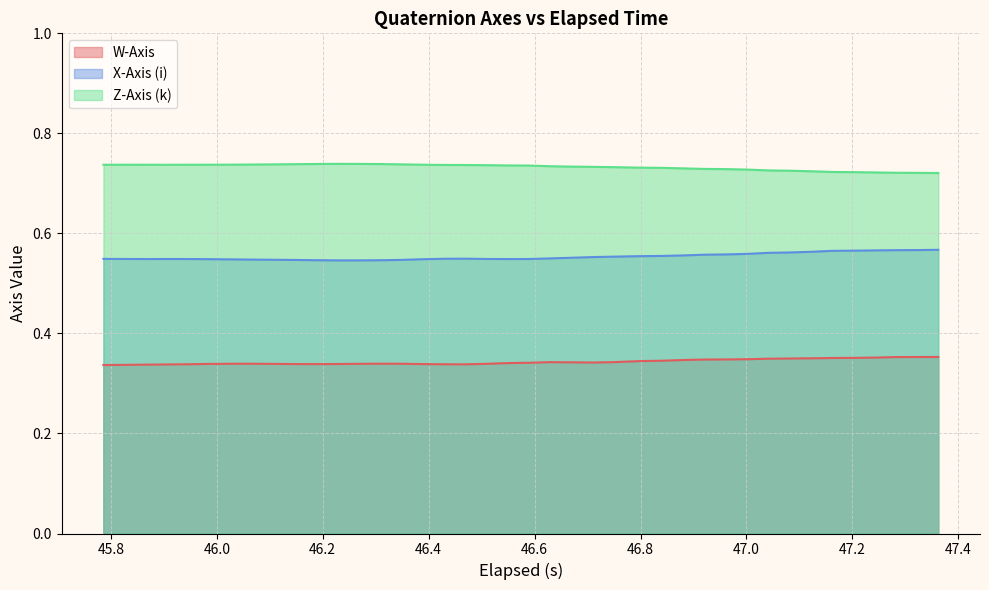

True or false: W-Axis and Z-Axis (k) cross at least once.

False